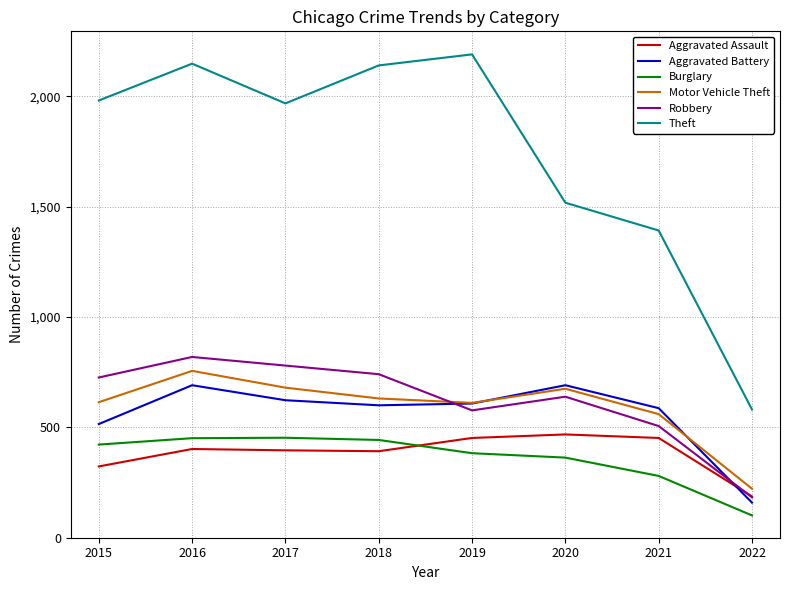

What is the spread (max minus min) of values at 2021?

1112